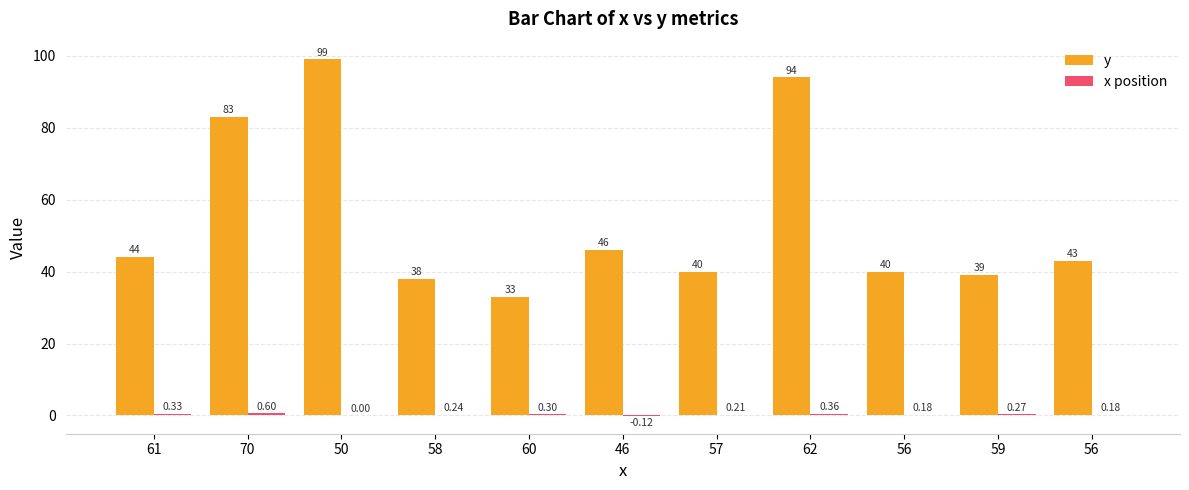

What is the sum of the x position values at 57 and 50?

0.2